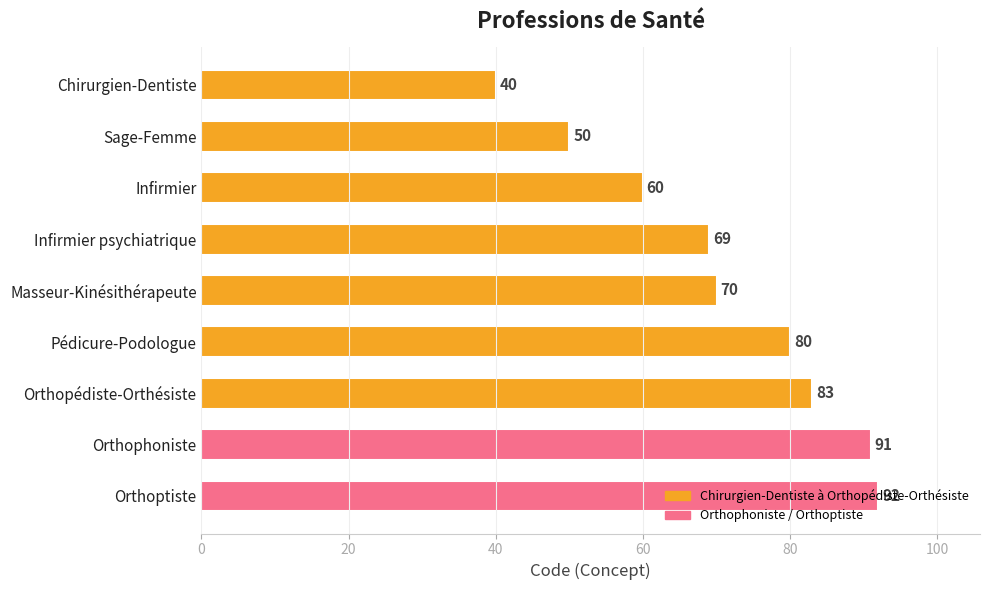

Read the value at Infirmier psychiatrique, to the nearest 10.

70